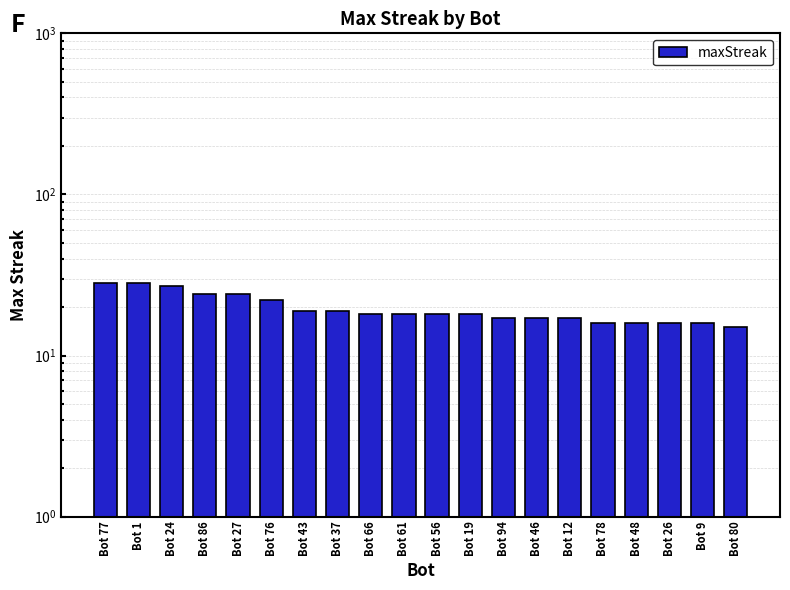

How many categories are shown in the chart?

20